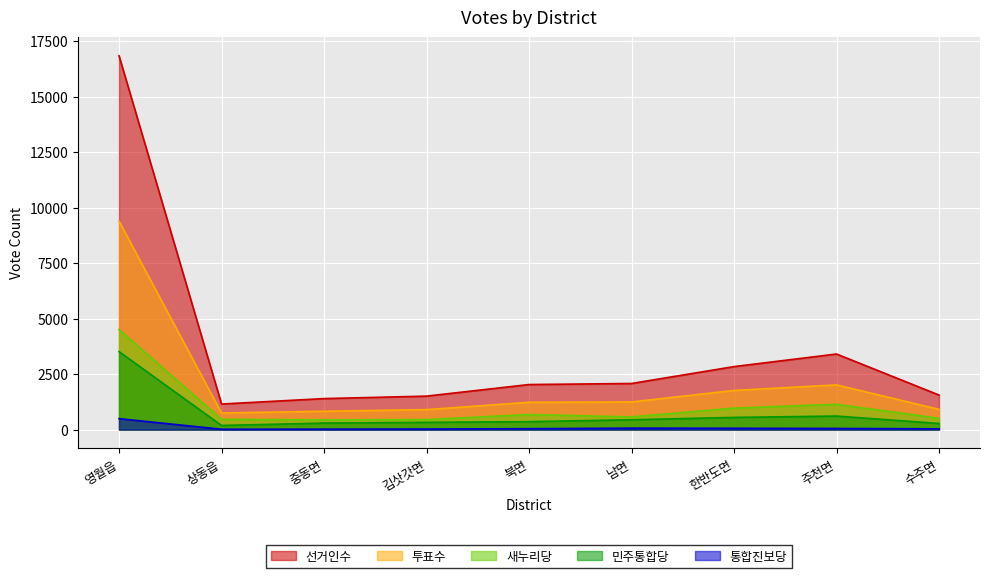

List the labels in order of 새누리당 value, smallest first.

중동면, 김삿갓면, 상동읍, 수주면, 남면, 북면, 한반도면, 주천면, 영월읍